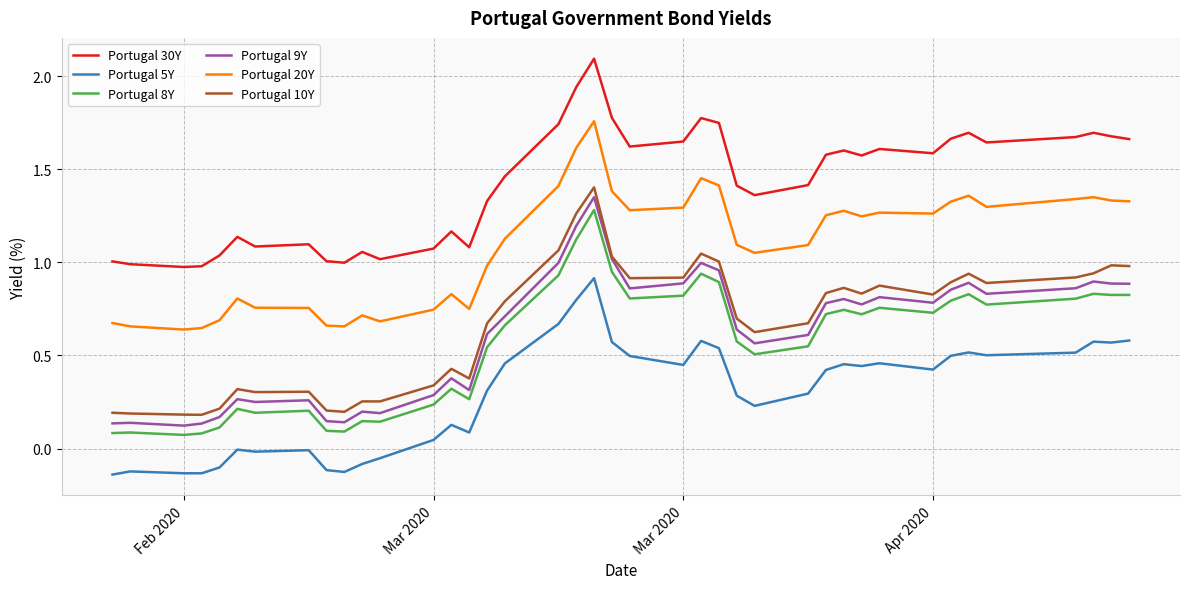

True or false: Portugal 20Y and Portugal 9Y cross at least once.

False